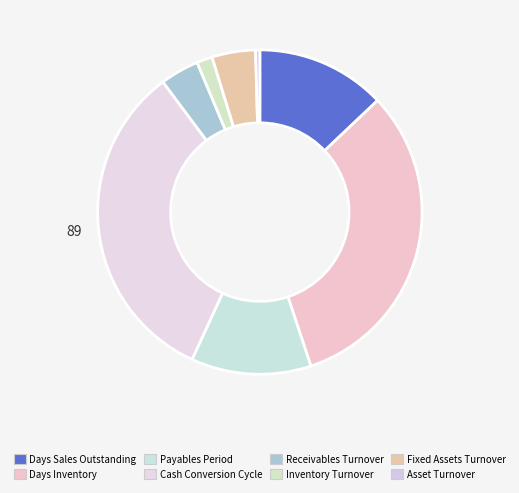

Which category has the smallest portion of the pie?

Asset Turnover